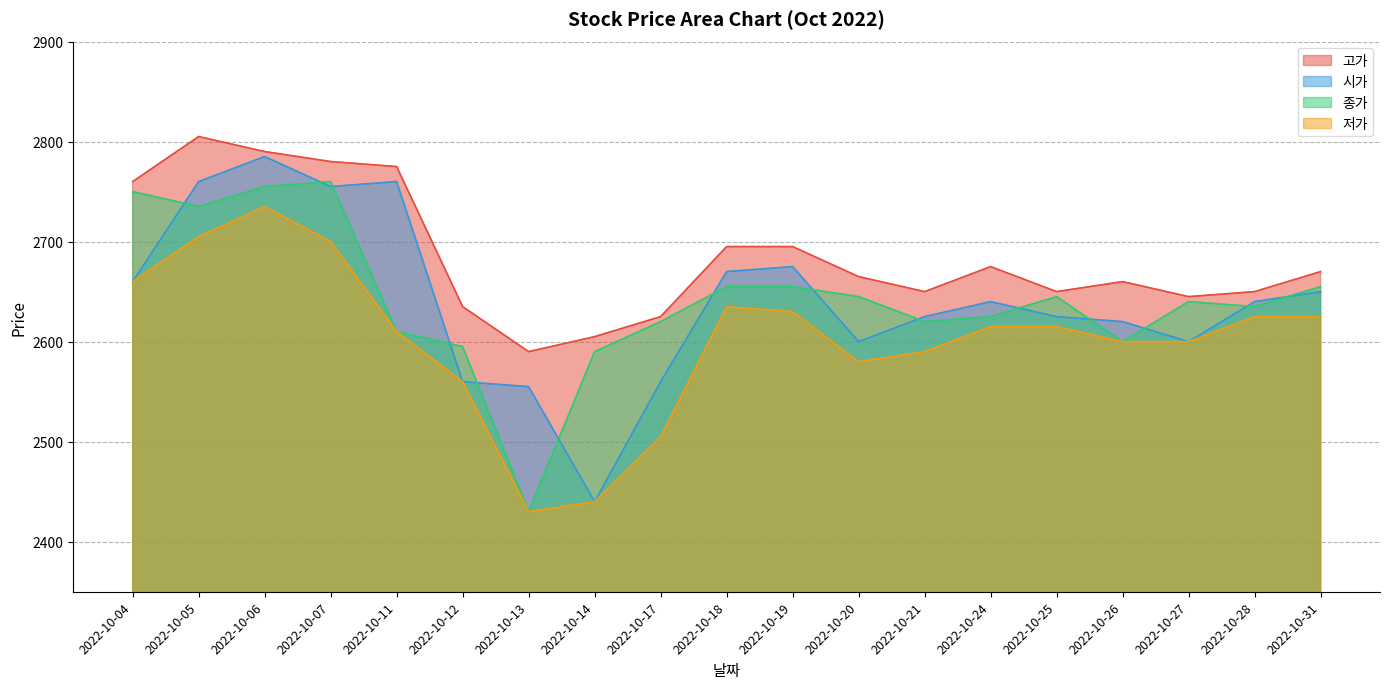

What is the greatest value displayed?

2805